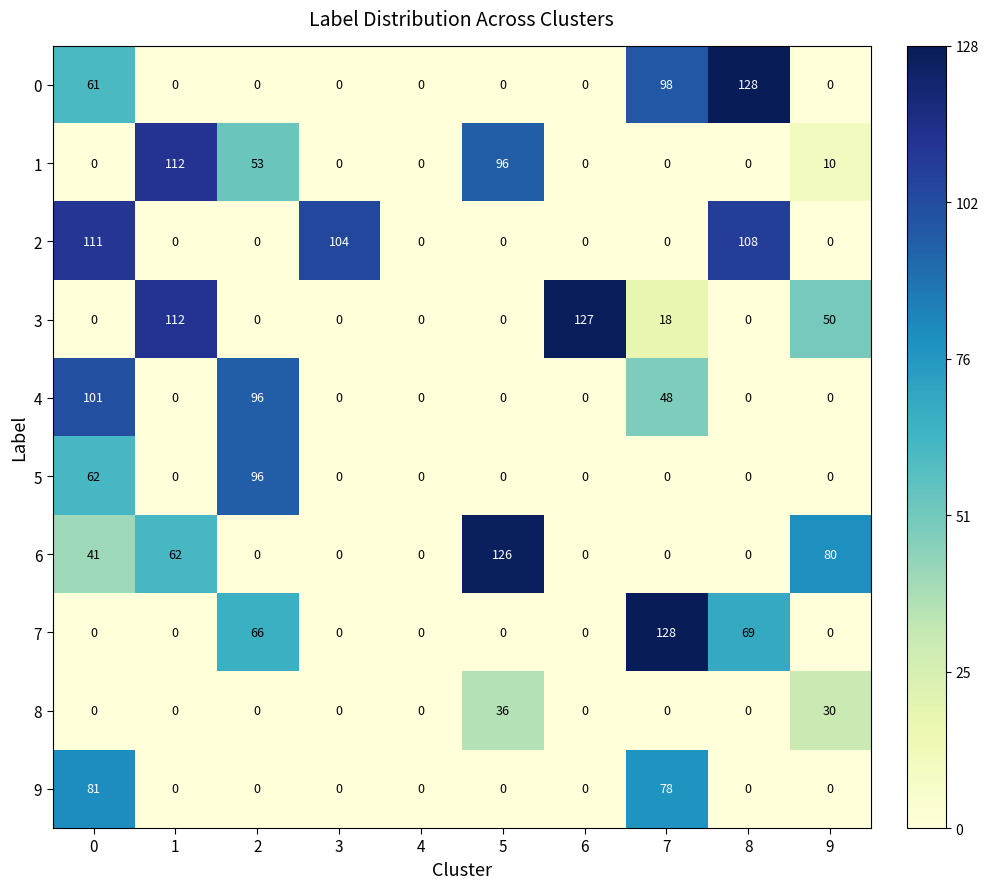

Is it true that 8 equals -20 at 0?

False